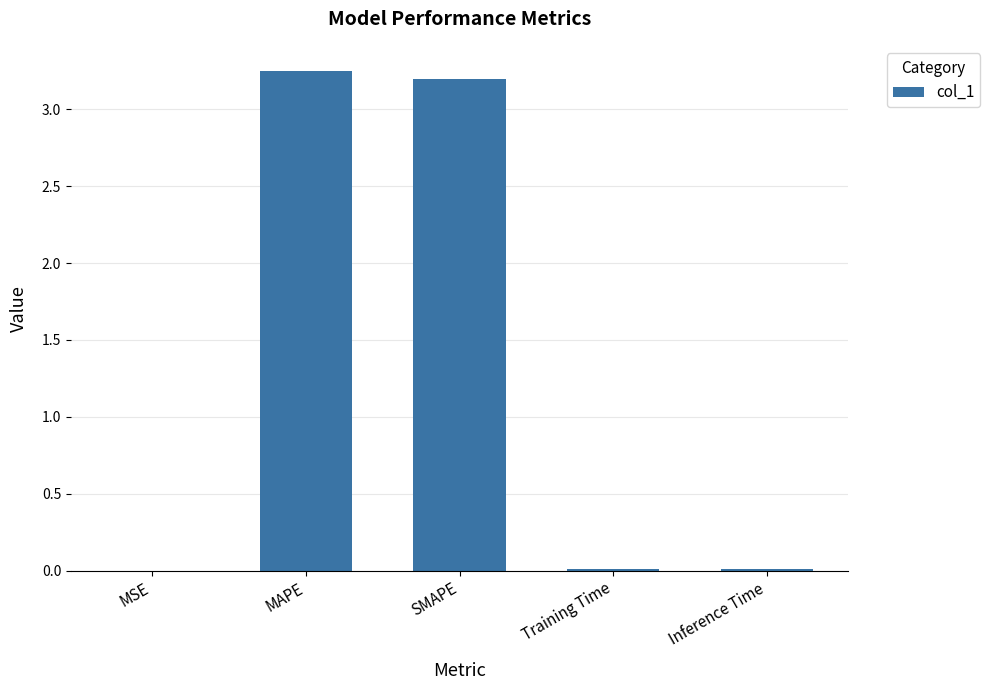

The value at Inference Time is 0.0. True or false?

True